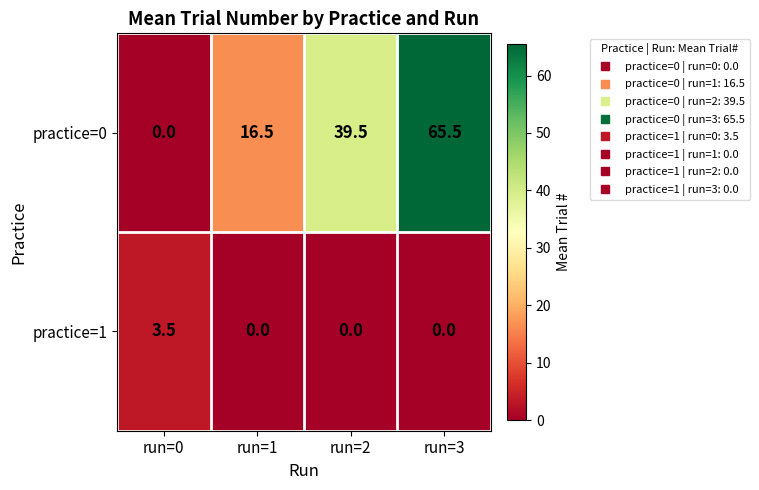

True or false: practice=0 has a value of 31.6 at run=0.

False